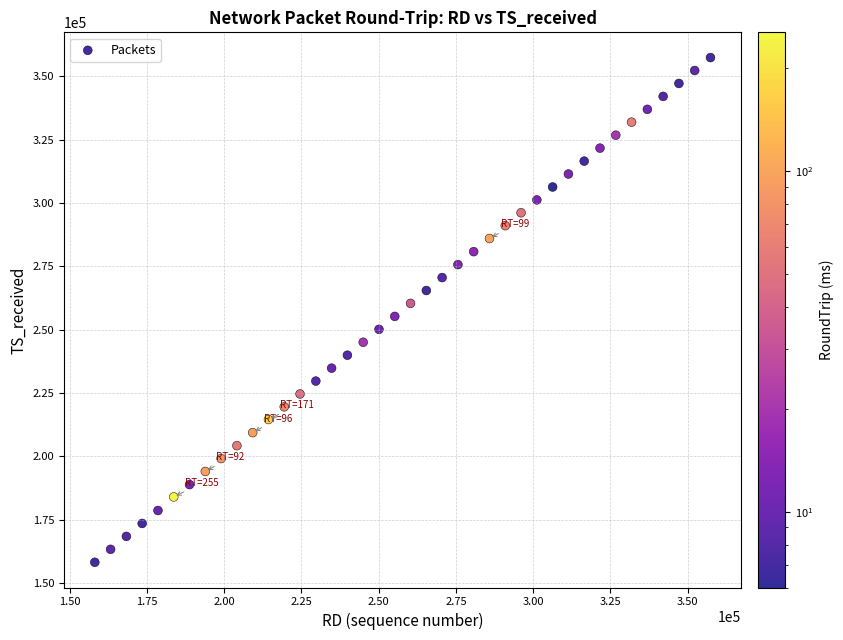

What is the range of Y values (max minus min)?

199212